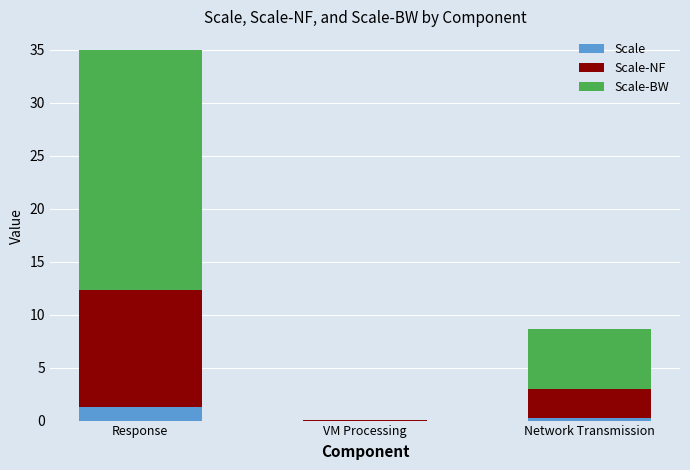

At which category is the sum across all series the highest?

Response